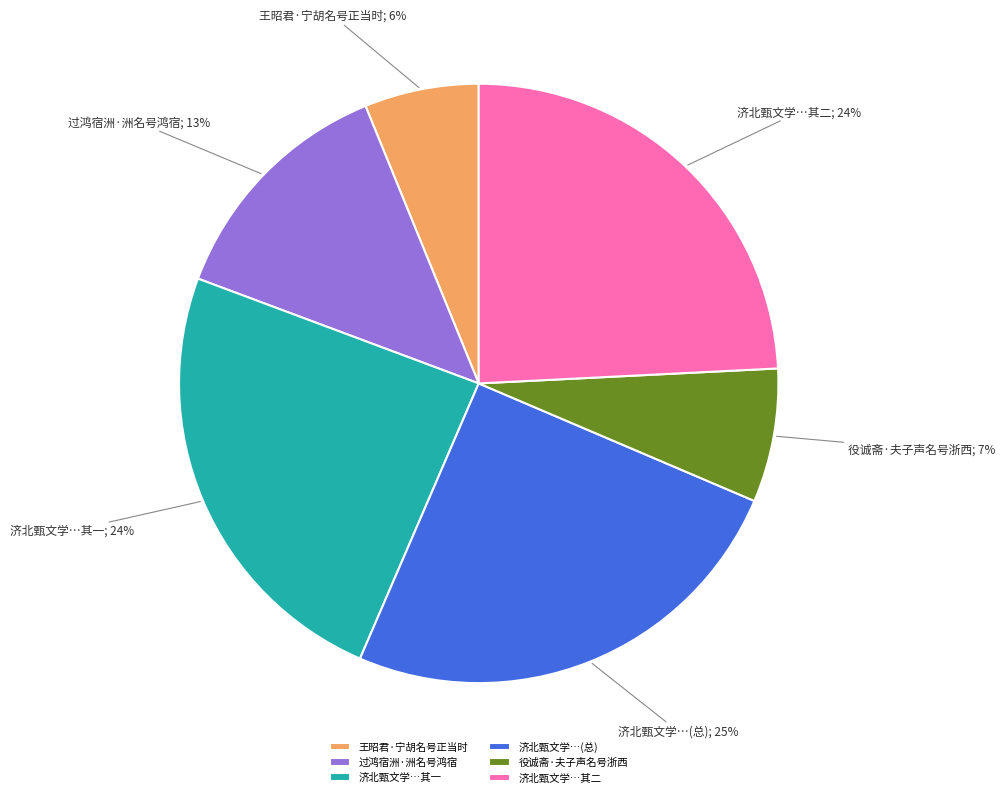

To the nearest percent, what is the difference between the 济北甄文学…其一 and 济北甄文学…(总) slice percentages?

1%